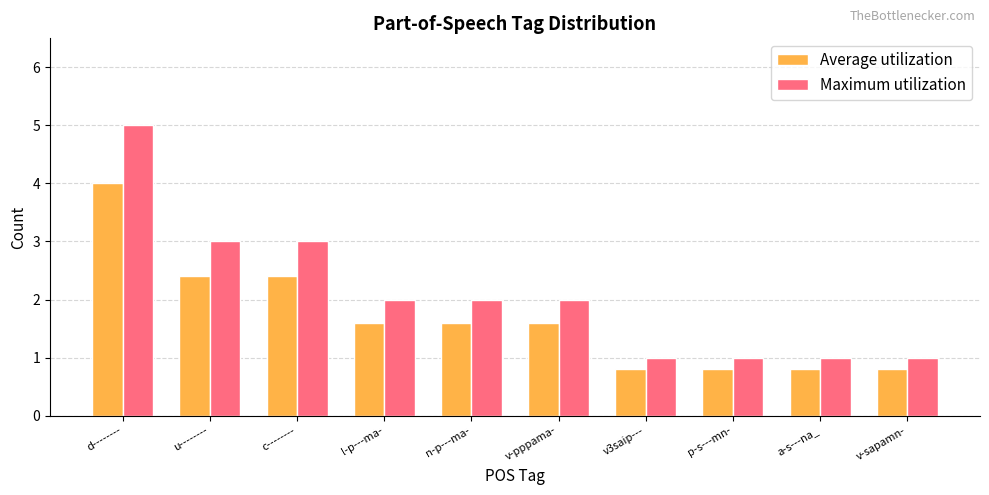

Reading left to right, extract all data points from this chart.

Average utilization: d--------=4.0	u--------=2.4	c--------=2.4	l-p---ma-=1.6	n-p---ma-=1.6	v-pppama-=1.6	v3saip---=0.8	p-s---mn-=0.8	a-s---na_=0.8	v-sapamn-=0.8
Maximum utilization: d--------=5.0	u--------=3.0	c--------=3.0	l-p---ma-=2.0	n-p---ma-=2.0	v-pppama-=2.0	v3saip---=1.0	p-s---mn-=1.0	a-s---na_=1.0	v-sapamn-=1.0